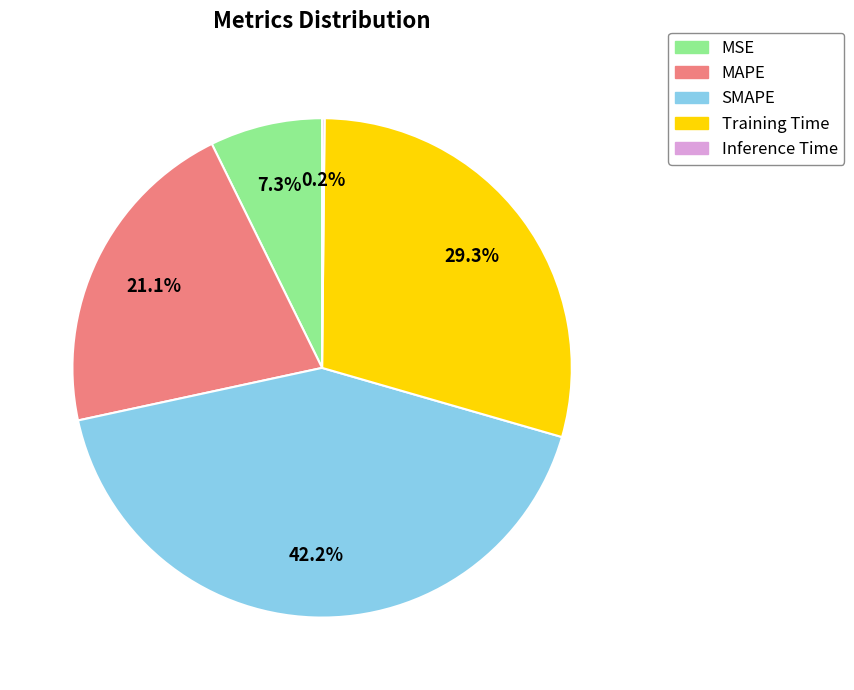

To the nearest percent, what is the average slice percentage?

20%